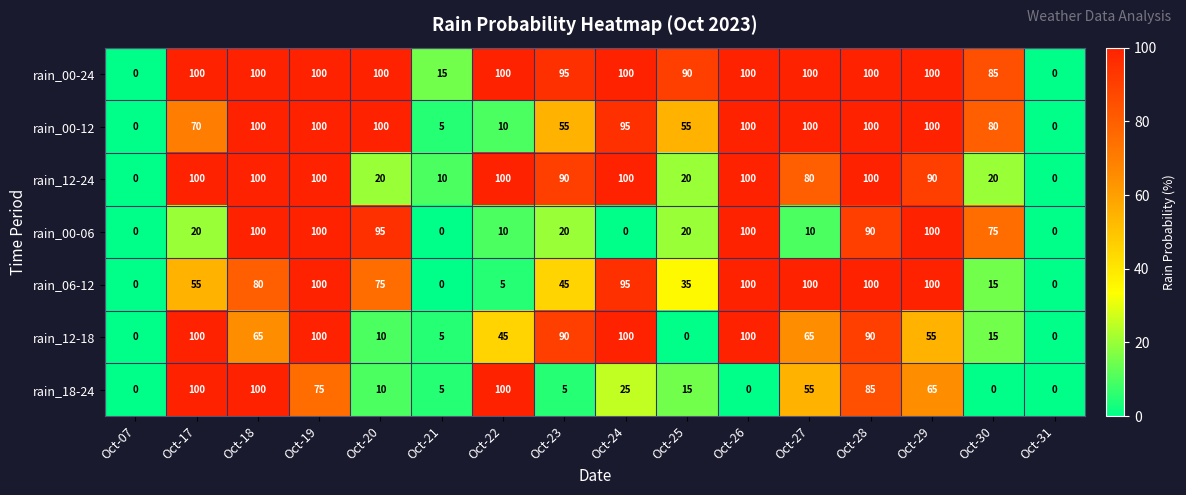

What is the highest value of the rain_00-06 series?

100